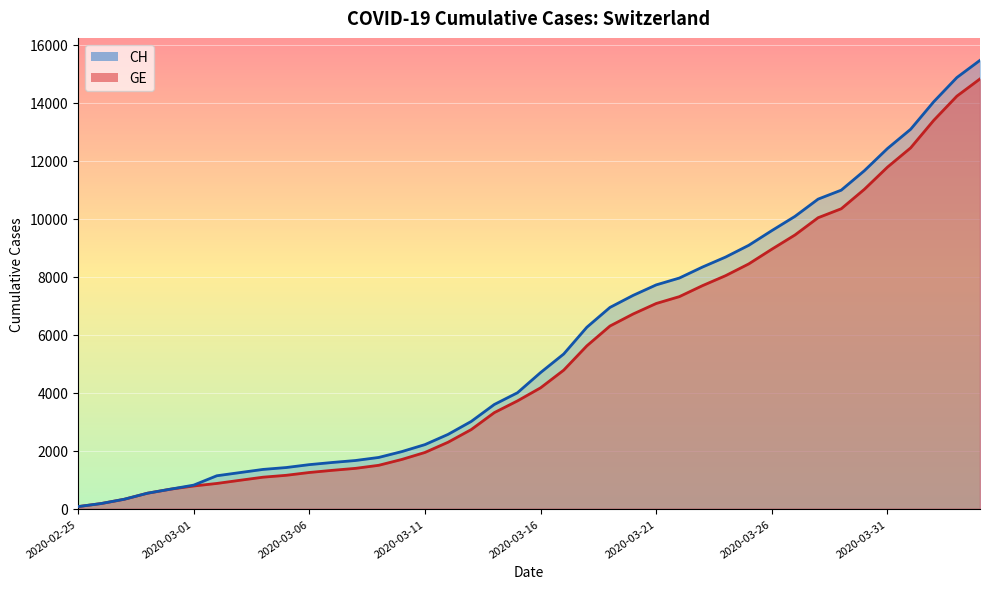

Which series has the largest range (max minus min)?

CH